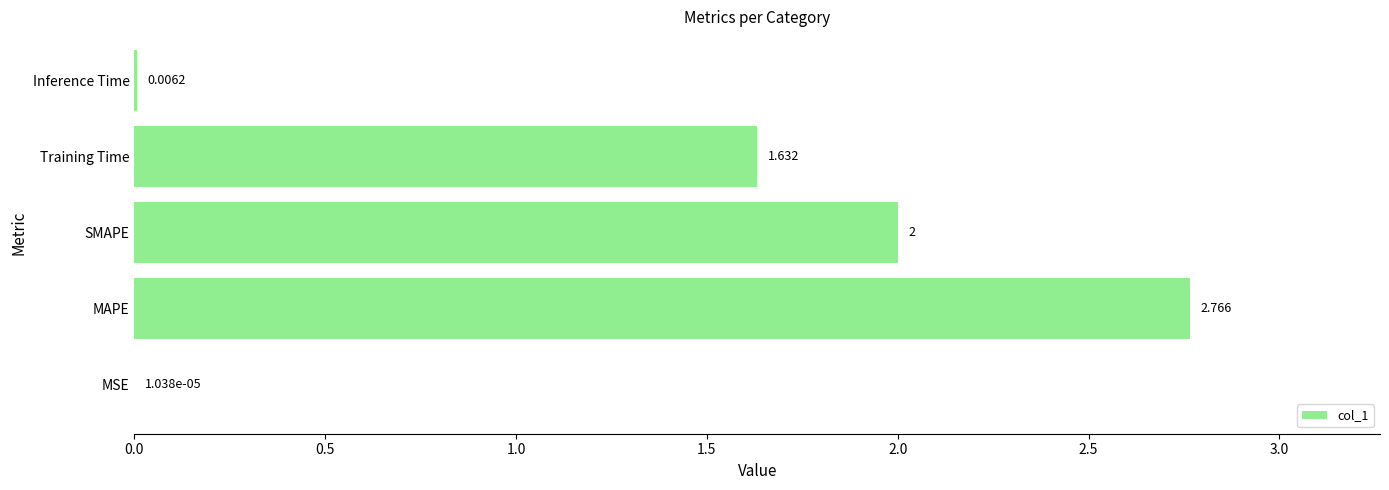

Where is the data nearest to the value 1?

Training Time